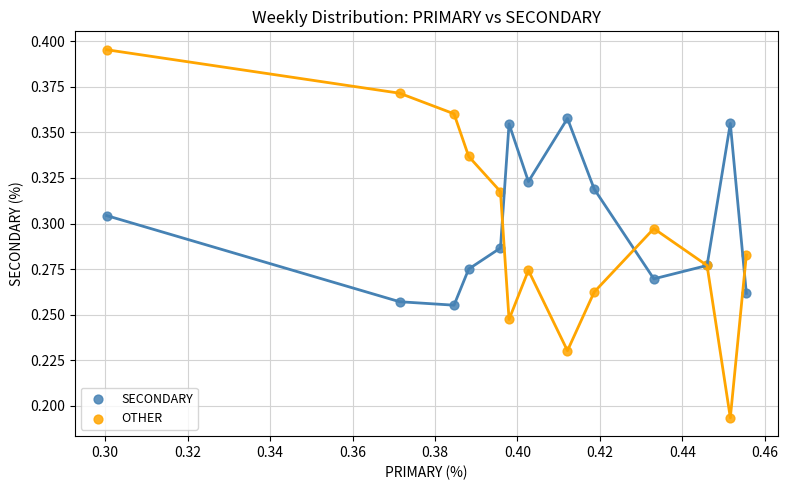

Which series has the widest spread of Y values?

OTHER